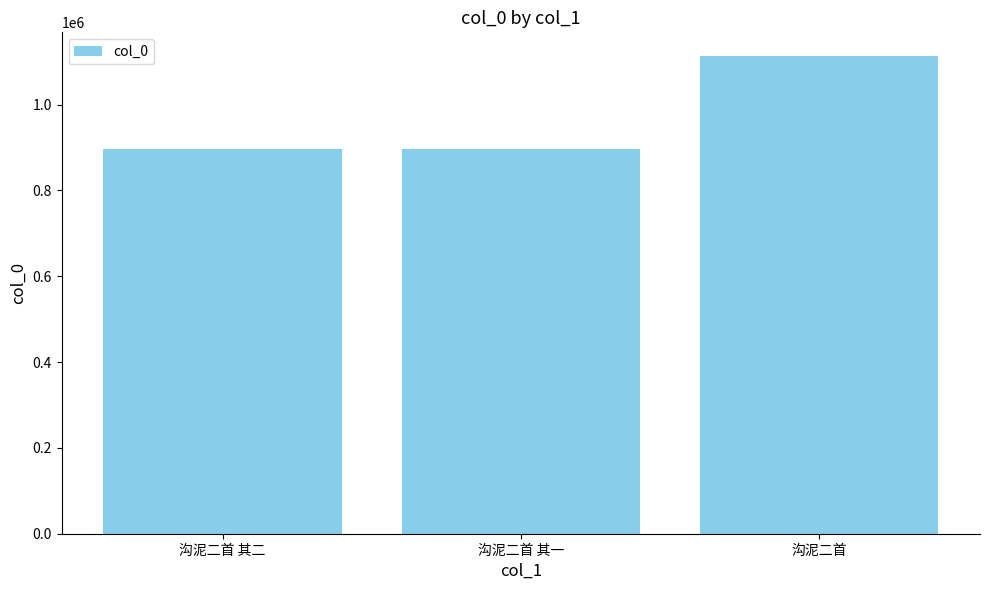

What is the label of the 2nd bar from the right?

沟泥二首 其一